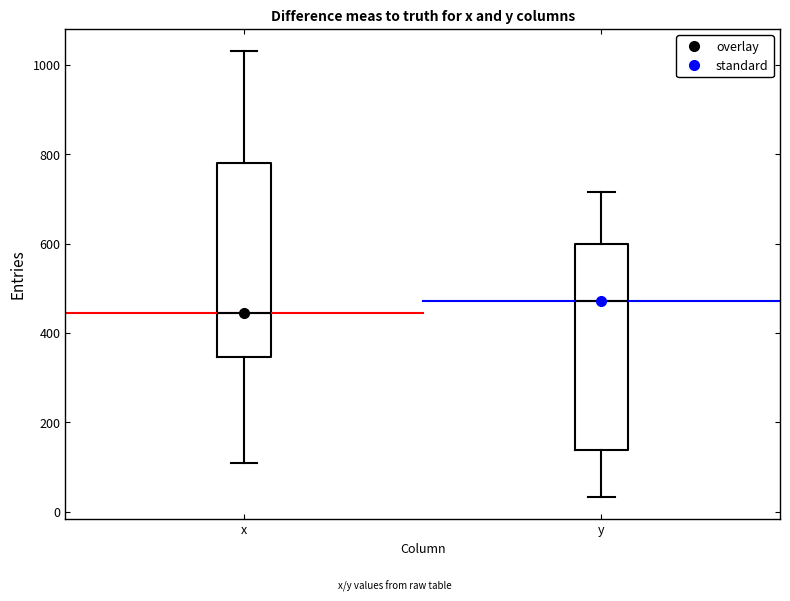

Comparing the boxes themselves (not the whiskers), which one is the tallest?

y